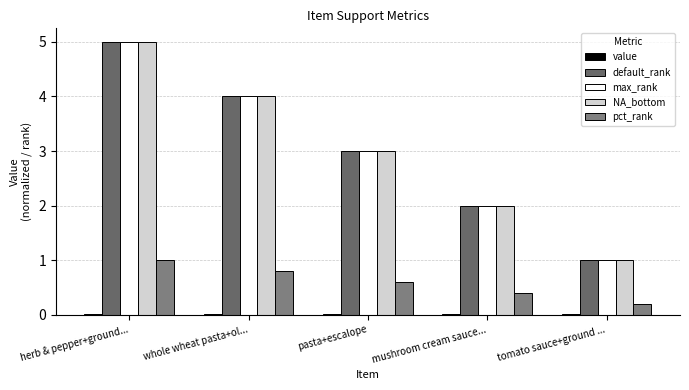

What is the sum of the NA_bottom values at pasta+escalope and mushroom cream sauce...?

5.0